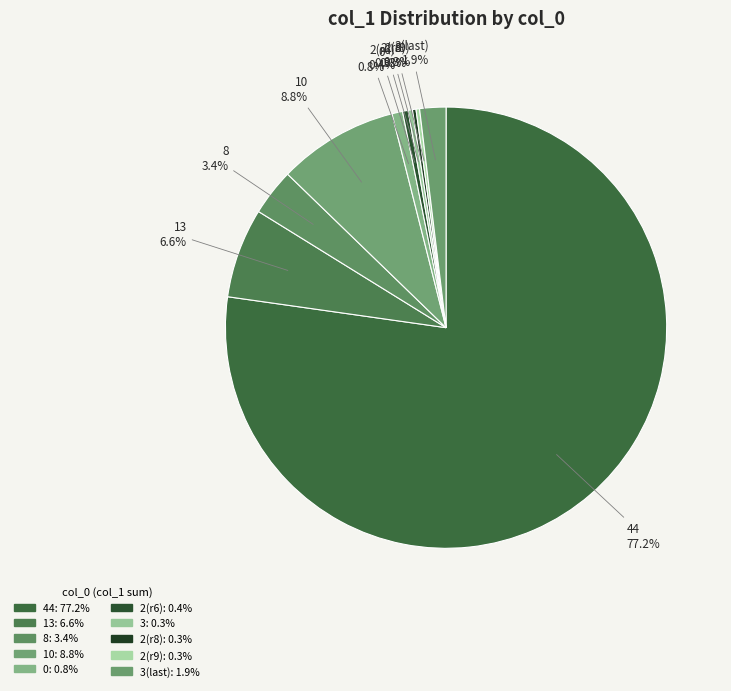

Does 44 account for over 50% of the chart?

Yes